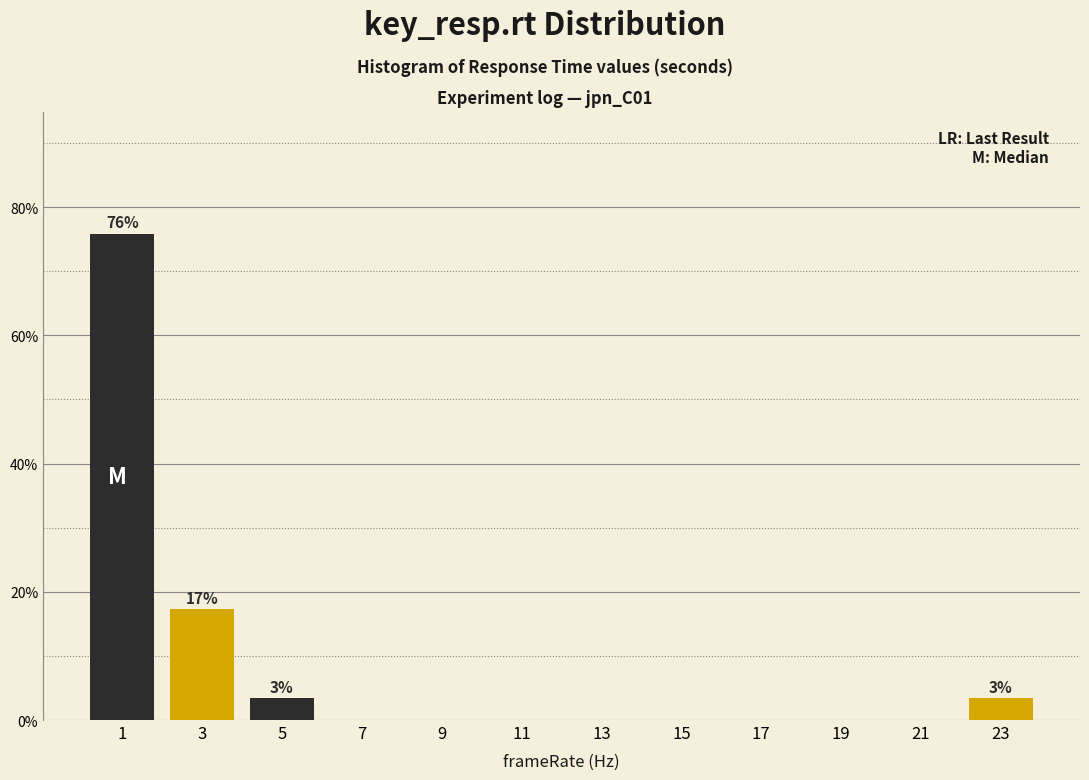

Which range on the x-axis has the tallest bar?

0 to 2